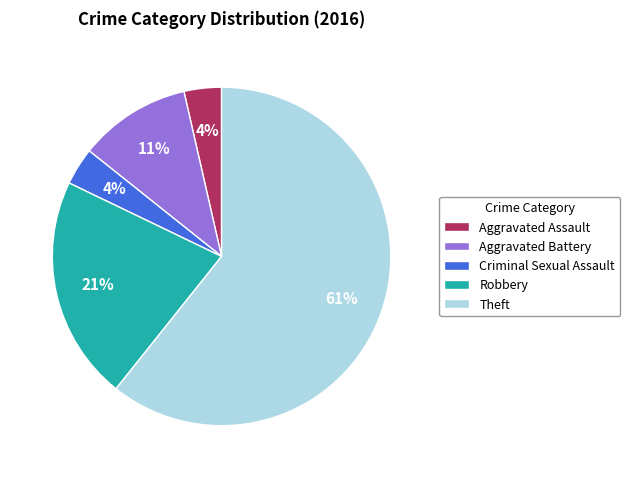

To the nearest percent, what portion does Criminal Sexual Assault represent?

4%